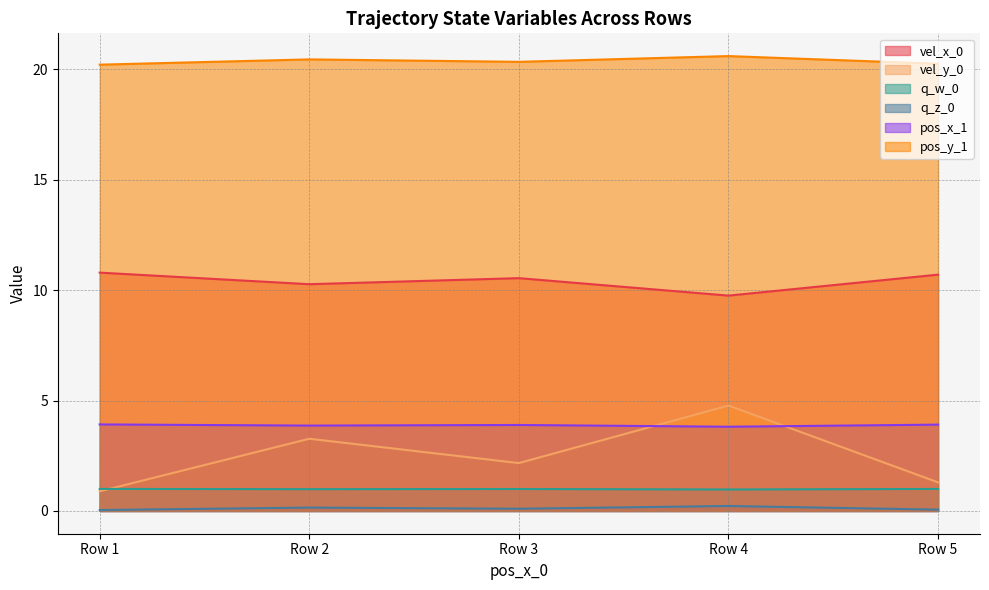

Does the chart have visible grid lines?

Yes